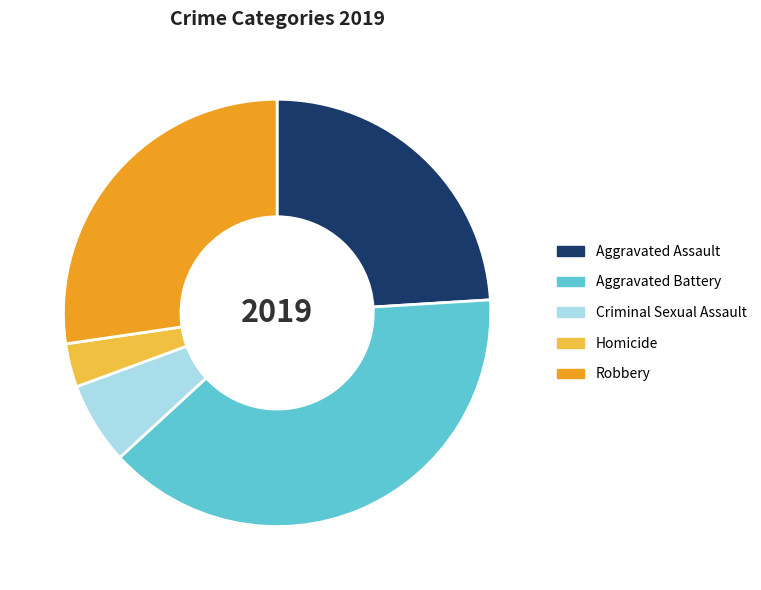

Does Aggravated Assault account for over 50% of the chart?

No